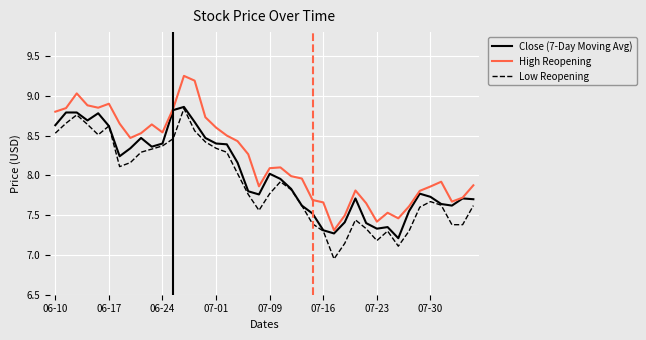

In Low Reopening, how many points are higher than both neighbors (excluding endpoints)?

7